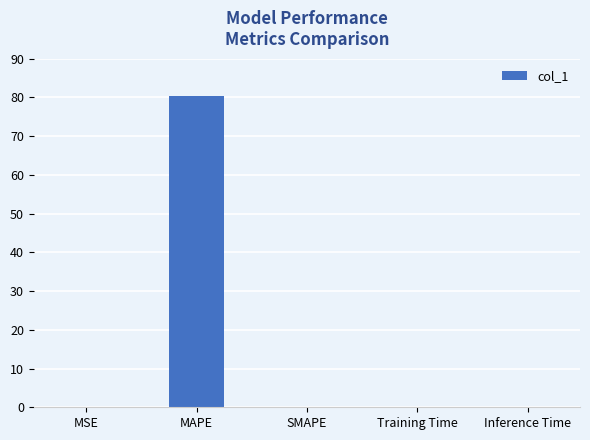

Read the value at MAPE.

80.4